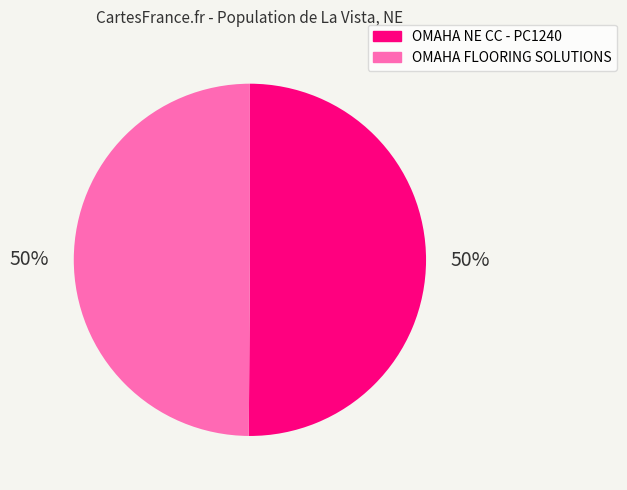

What is the ratio of the value at OMAHA FLOORING SOLUTIONS to the value at OMAHA NE CC - PC1240?

1.0